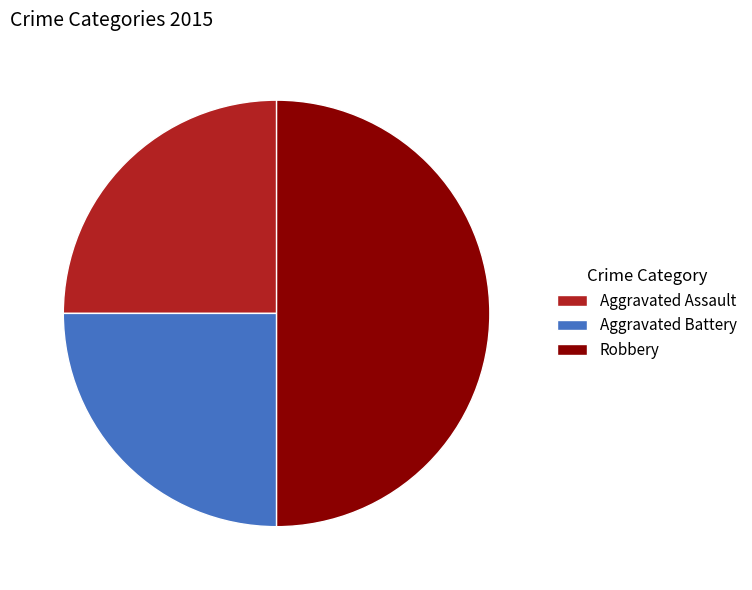

True or false: Aggravated Assault accounts for 25% of the total.

True